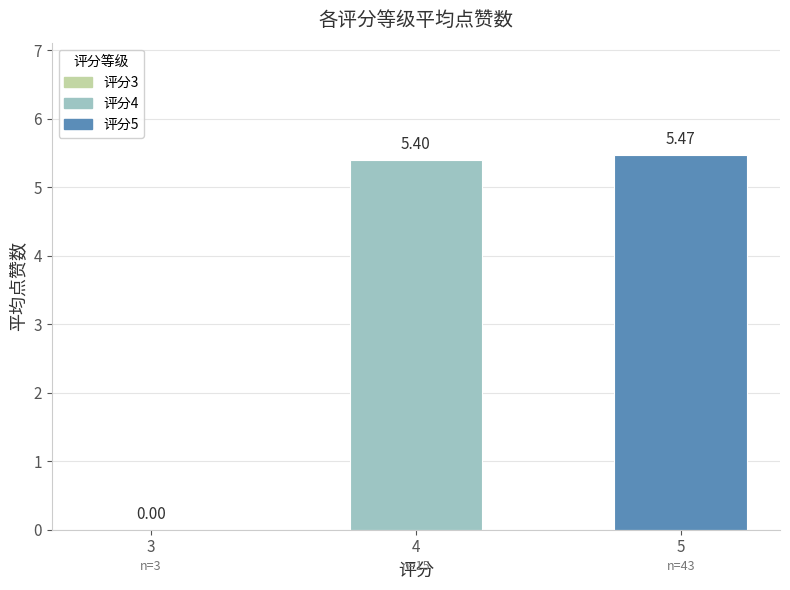

How many positive values are there?

2